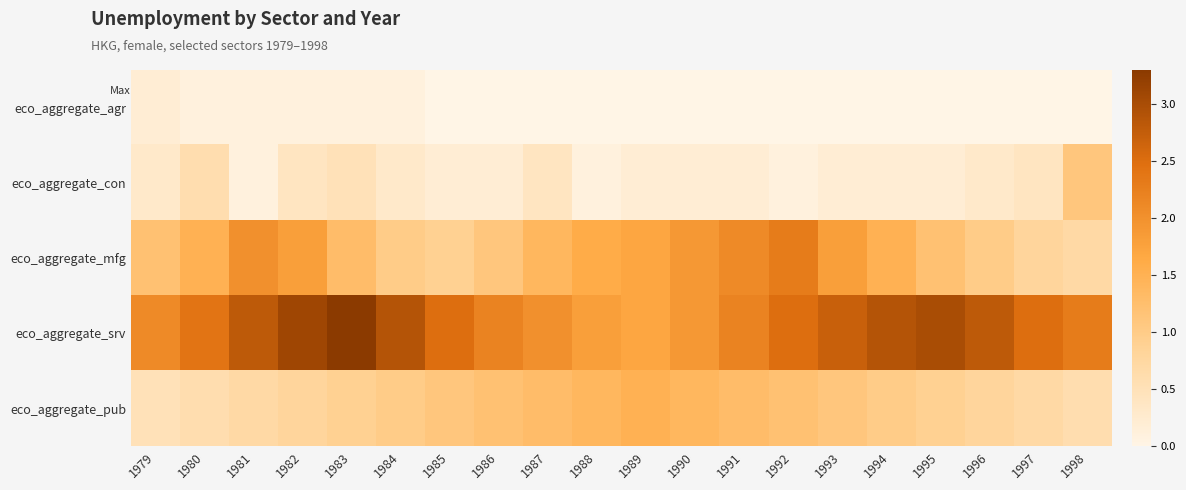

At how many categories does at least one series exceed 0?

20